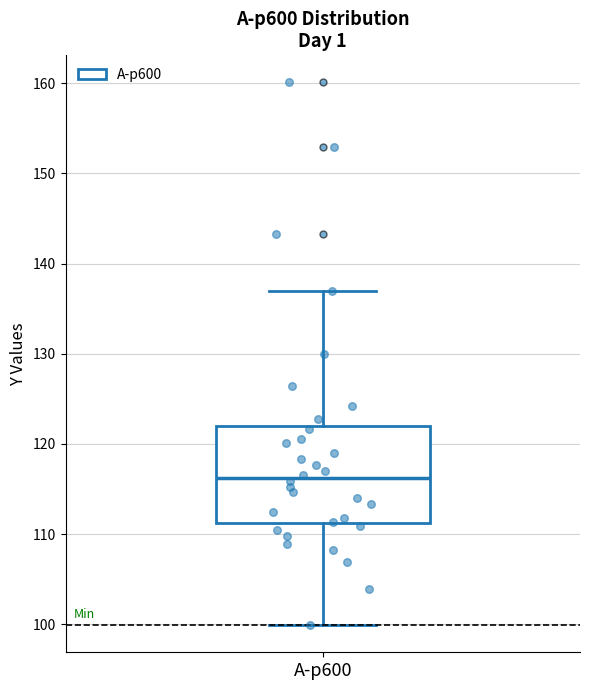

Transcribe this box plot: give where the median line is, the range the box spans, and where the two whiskers end, as read against the y-axis. The values are not printed on the chart, so give them approximately, as read against the axis.

median 116, box 111 to 122, whiskers 100 to 137